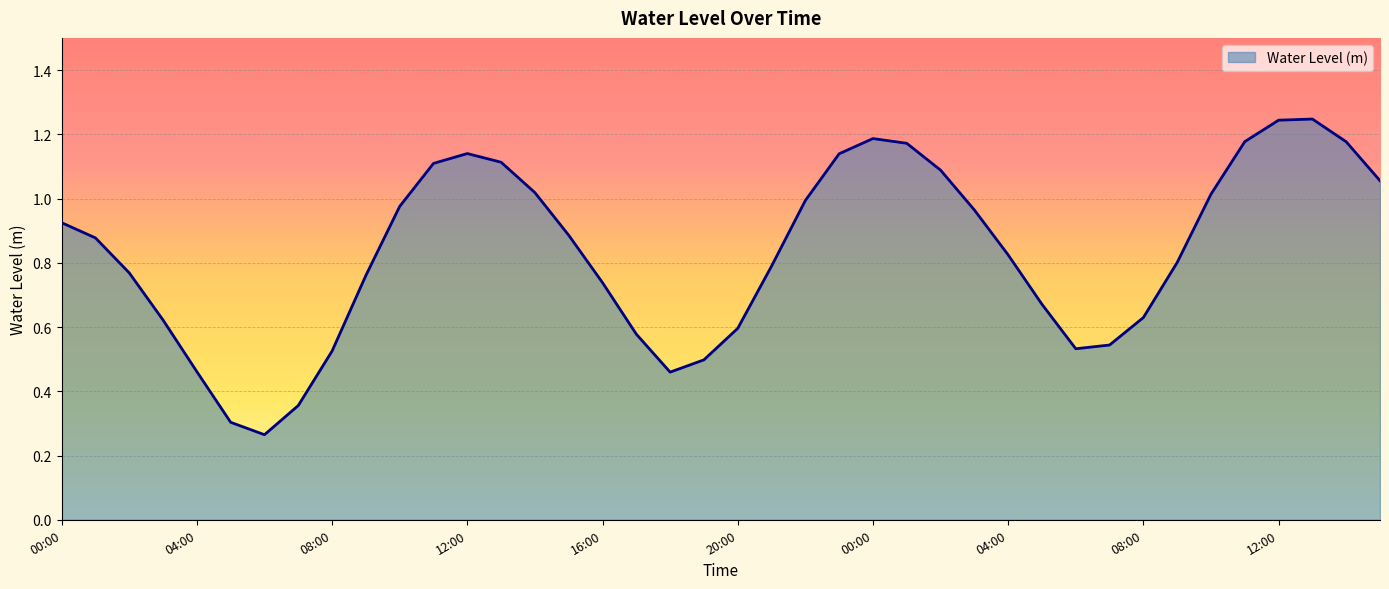

How many lines are shown in the chart?

1